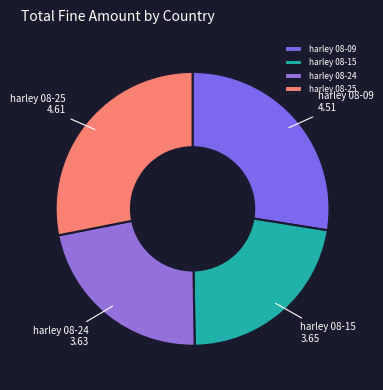

Does any single category account for the majority?

No